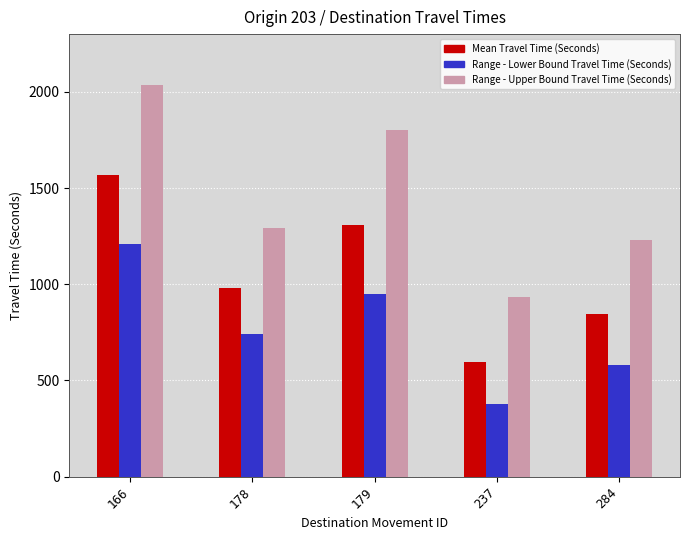

What is the highest value of the Range - Upper Bound Travel Time (Seconds) series?

2035